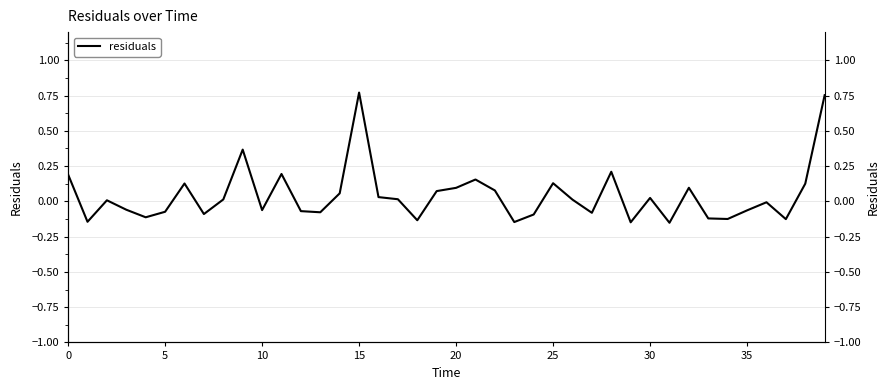

True or false: there are more than 1 points higher than both neighbors.

True